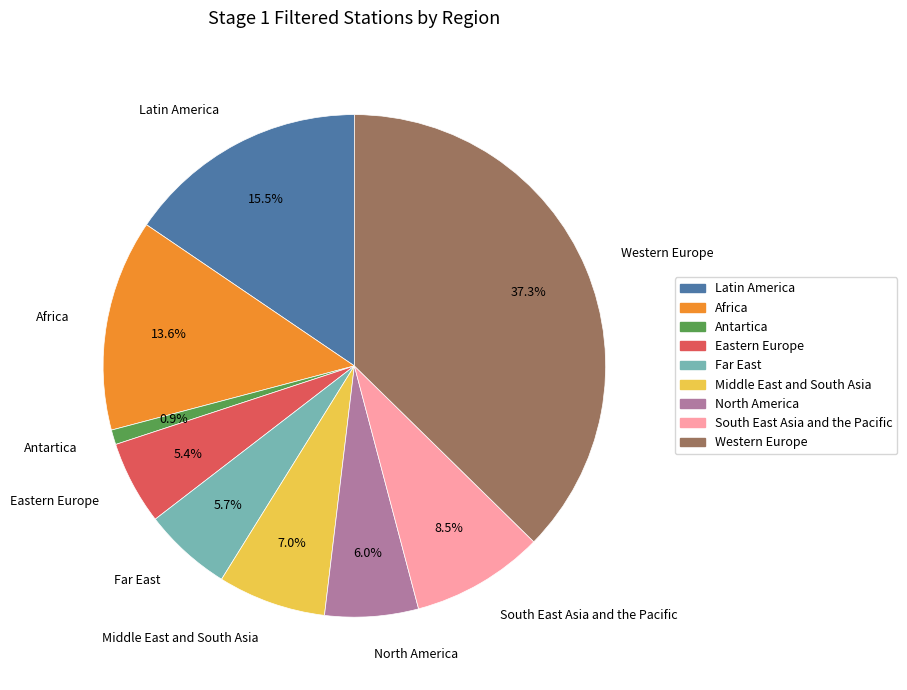

How many slices are in this pie chart?

9